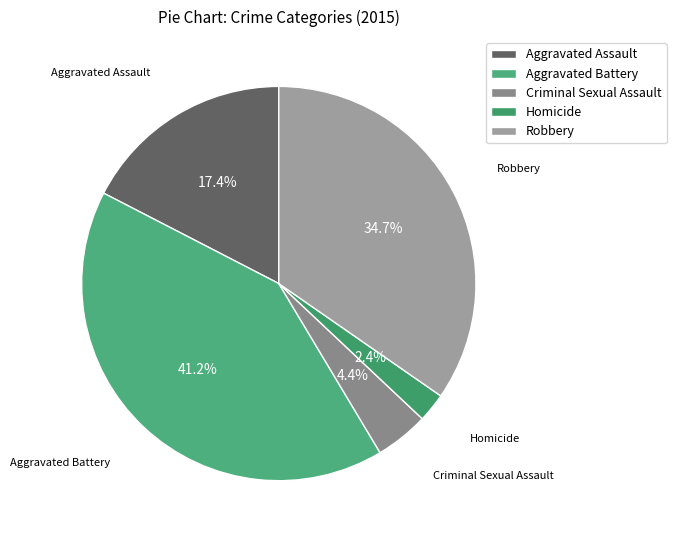

Rank the categories by value from highest to lowest.

Aggravated Battery, Robbery, Aggravated Assault, Criminal Sexual Assault, Homicide